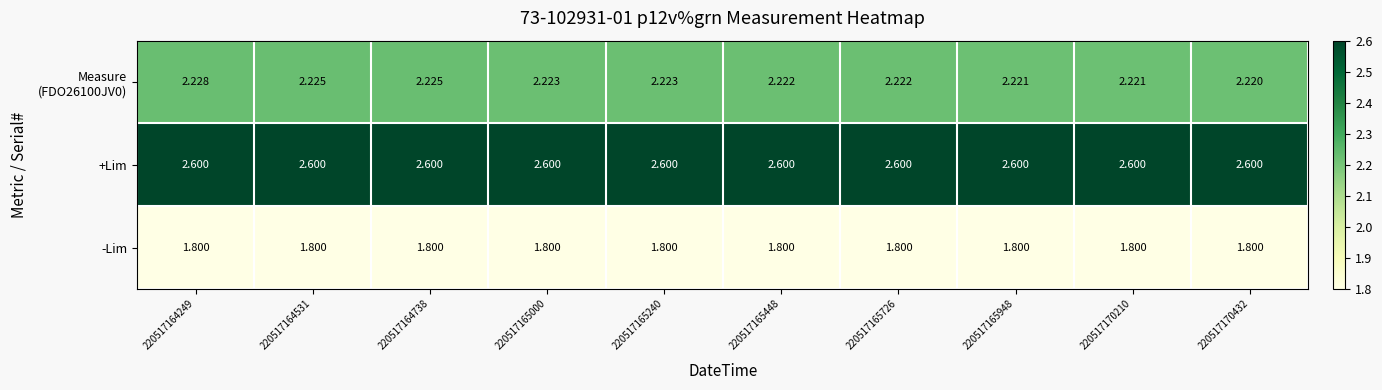

Which series has the largest total across all categories?

+Lim